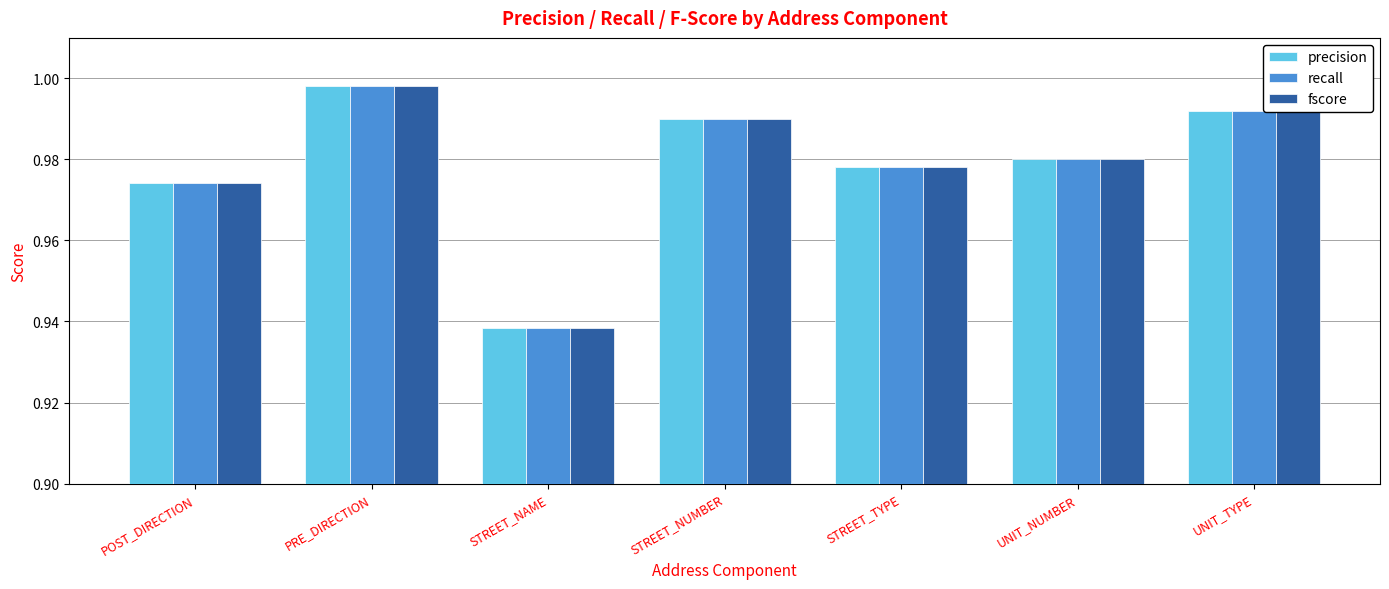

How many bars are there in each group?

3